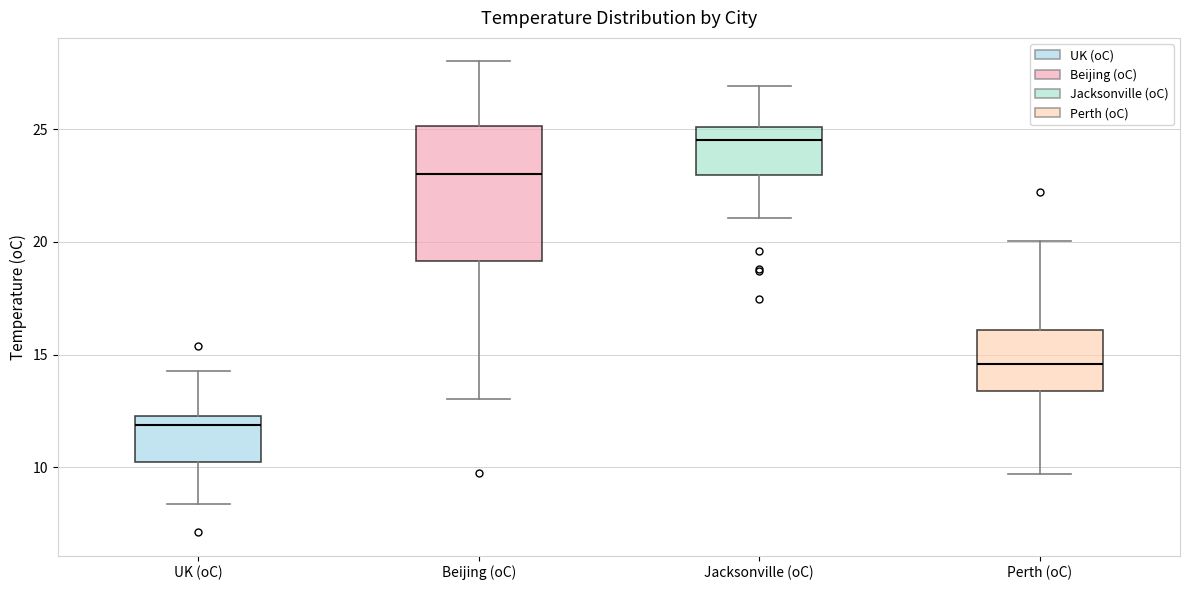

Where does the upper whisker of the box for Perth (oC) end on the y-axis? The values are not printed on the chart, so give them approximately, as read against the axis.

20.0